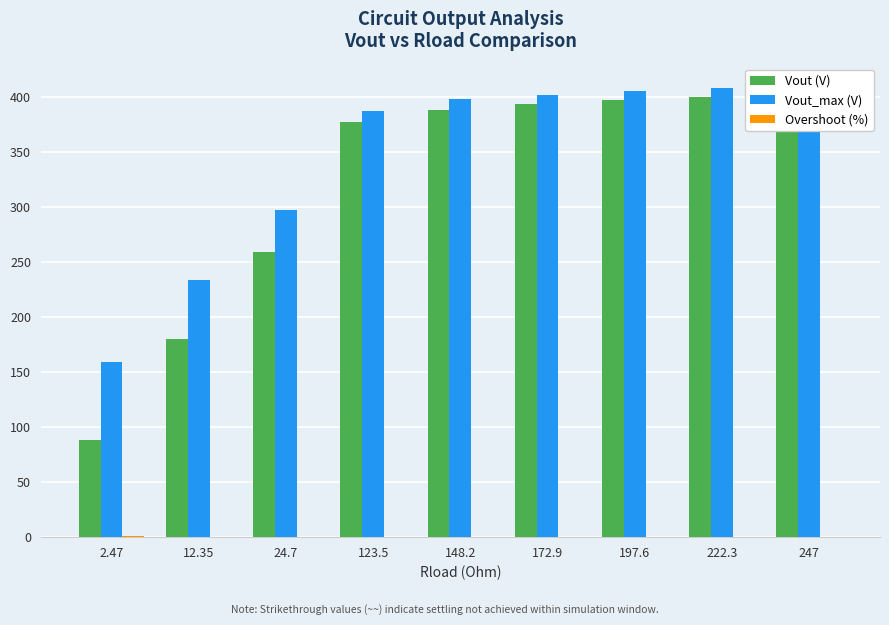

What is the sum of all Vout_max (V) values?

3100.4